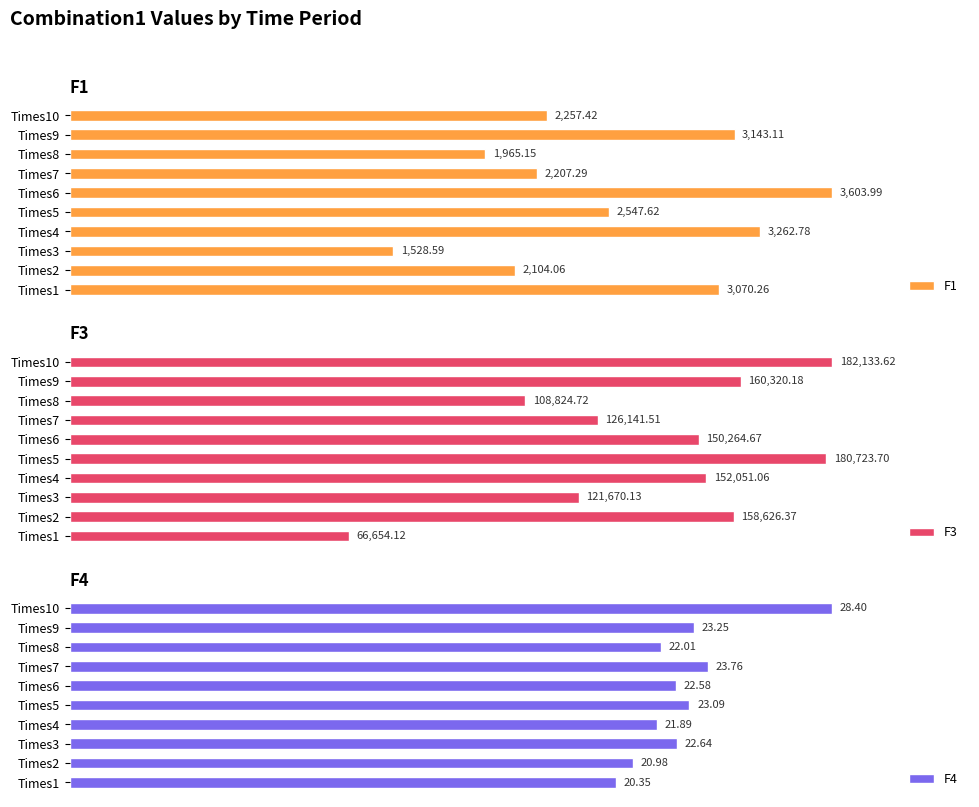

How many data points in F3 are above 152051?

5